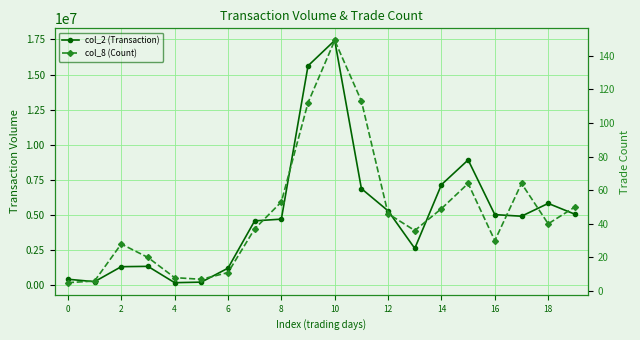

Which series has the largest total across all categories?

col_2 (Transaction)